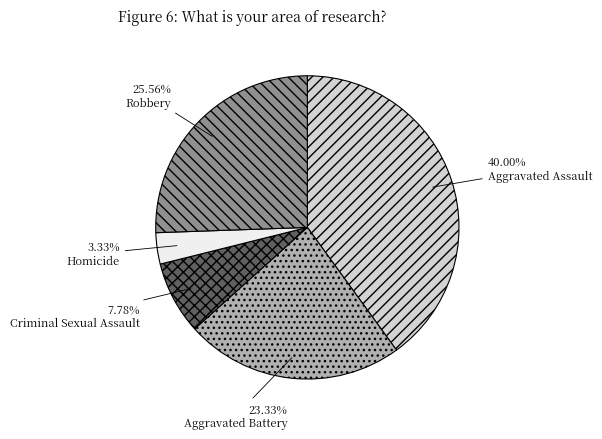

Which category has the smallest portion of the pie?

Homicide